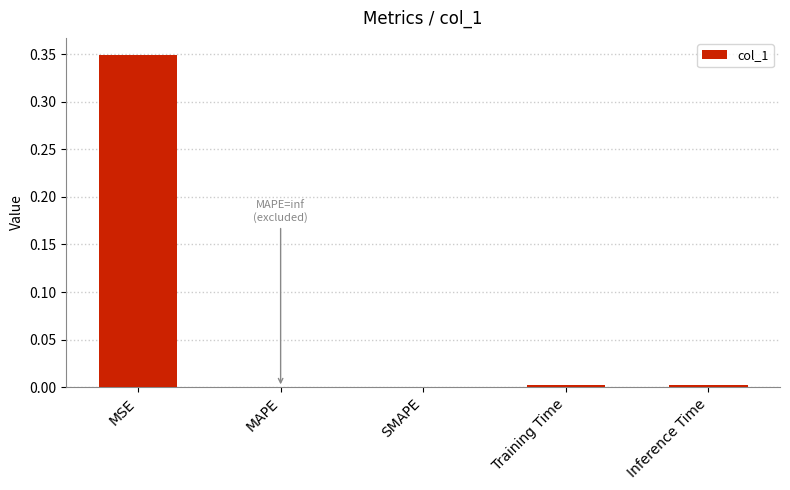

What is the sum of all values?

0.4